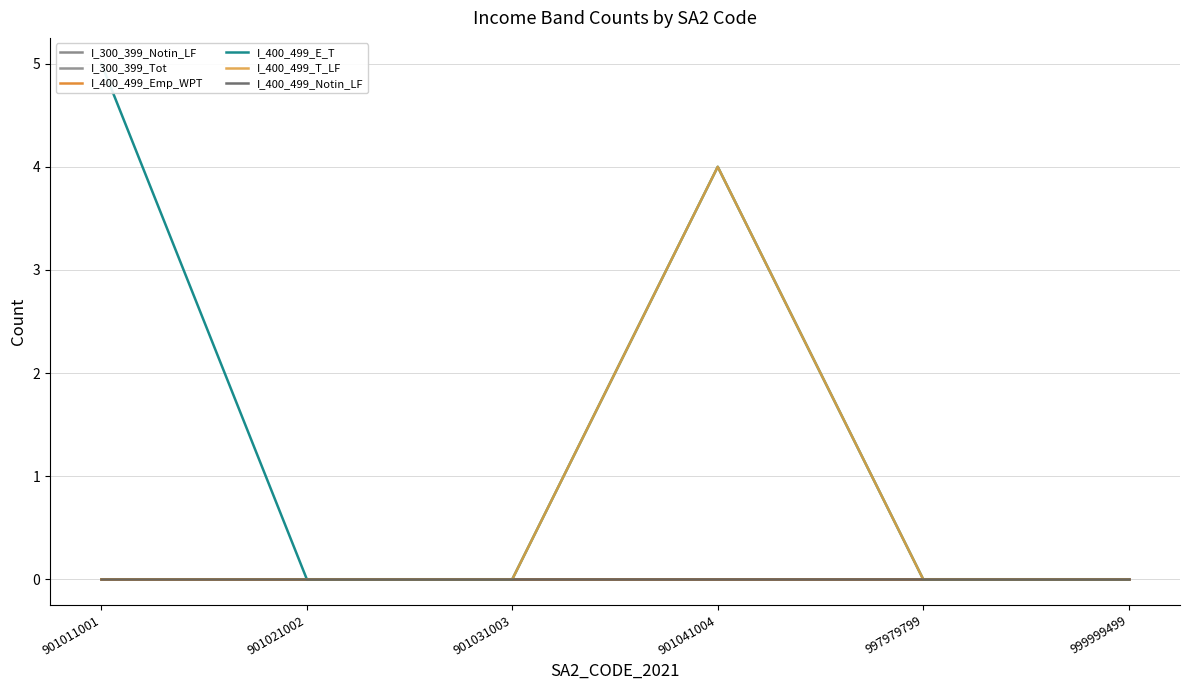

Reading left to right, what are all the values shown in this chart?

I_300_399_Notin_LF: 901011001=0	901021002=0	901031003=0	901041004=0	997979799=0	999999499=0
I_300_399_Tot: 901011001=0	901021002=0	901031003=0	901041004=0	997979799=0	999999499=0
I_400_499_Emp_WPT: 901011001=0	901021002=0	901031003=0	901041004=0	997979799=0	999999499=0
I_400_499_E_T: 901011001=5	901021002=0	901031003=0	901041004=4	997979799=0	999999499=0
I_400_499_T_LF: 901011001=0	901021002=0	901031003=0	901041004=4	997979799=0	999999499=0
I_400_499_Notin_LF: 901011001=0	901021002=0	901031003=0	901041004=0	997979799=0	999999499=0